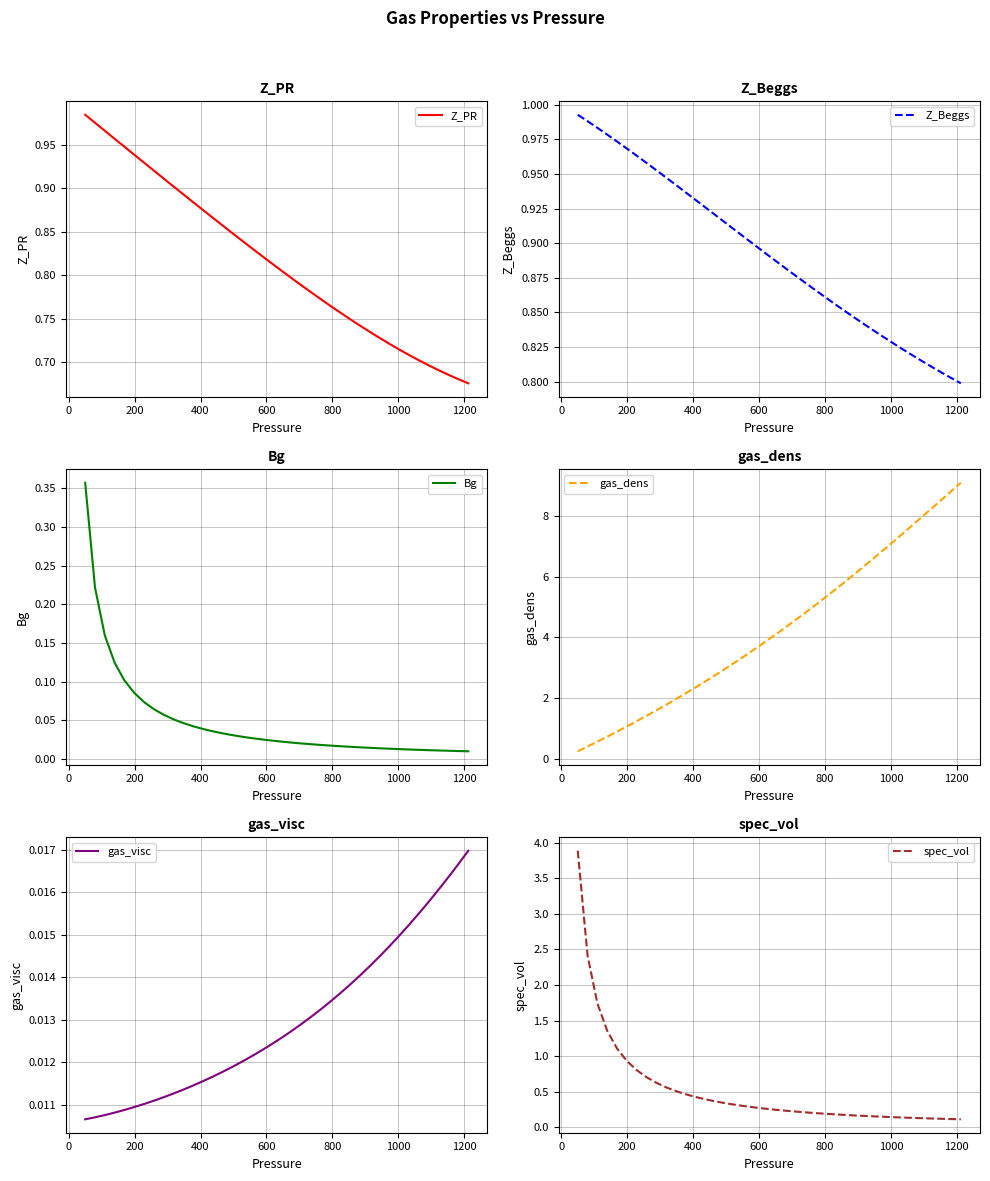

What is the difference between the maximum and minimum values in the Z_PR series?

0.3